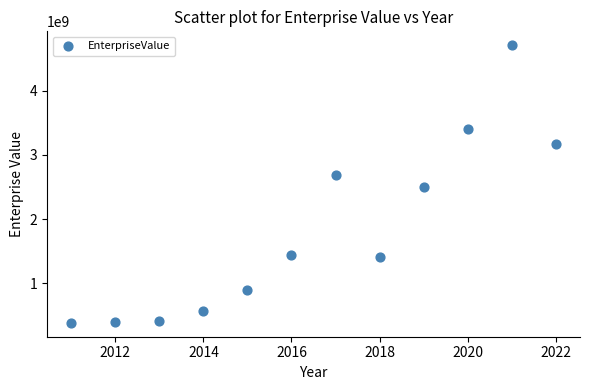

What is the range of Y values (max minus min)?

4322603757.9